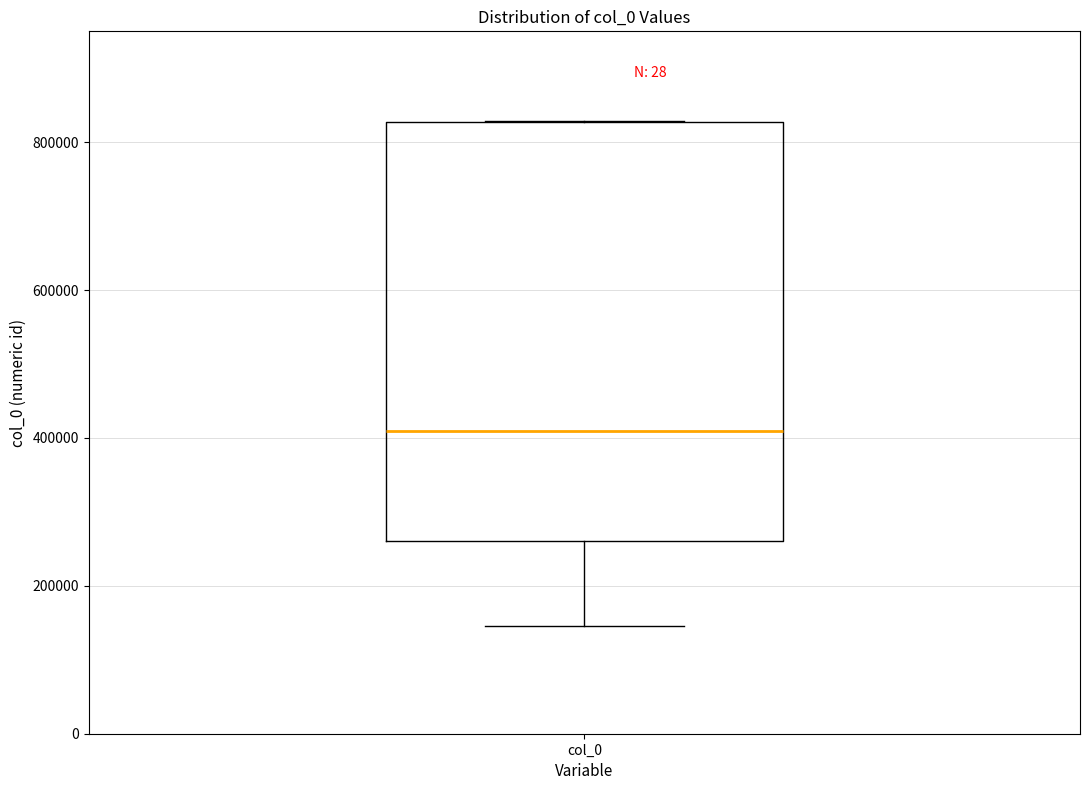

Where does the median line of the box for col_0 sit on the y-axis? The values are not printed on the chart, so give them approximately, as read against the axis.

400000